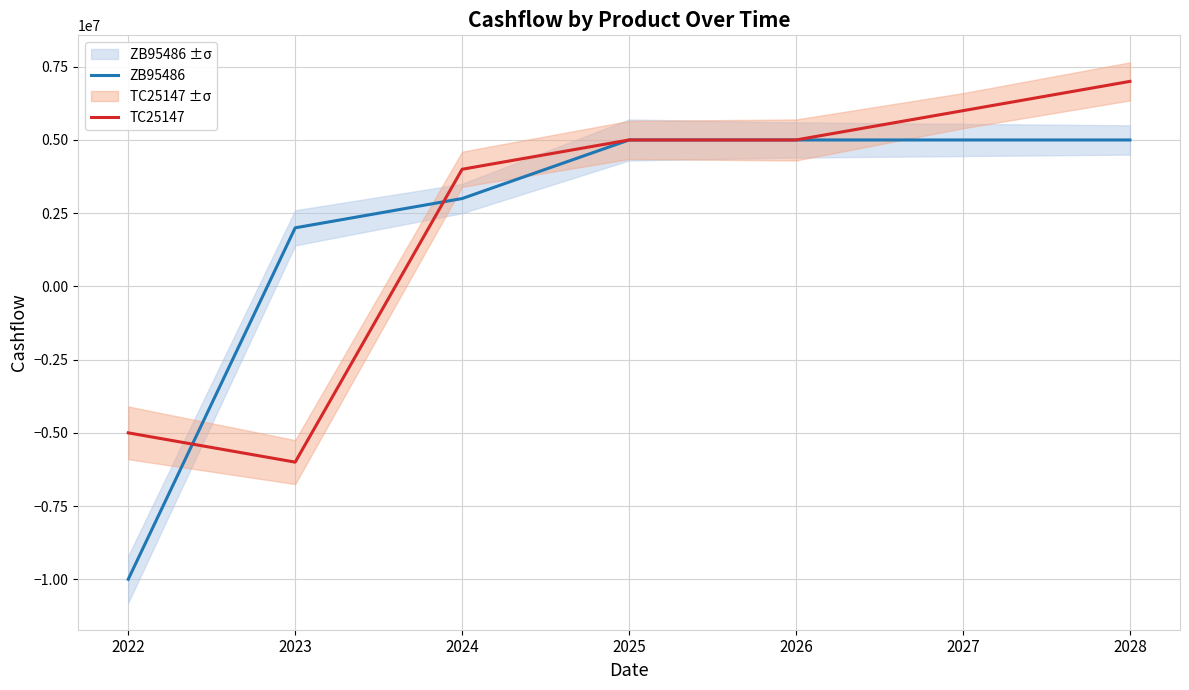

What are all the series names shown in the legend?

ZB95486, TC25147